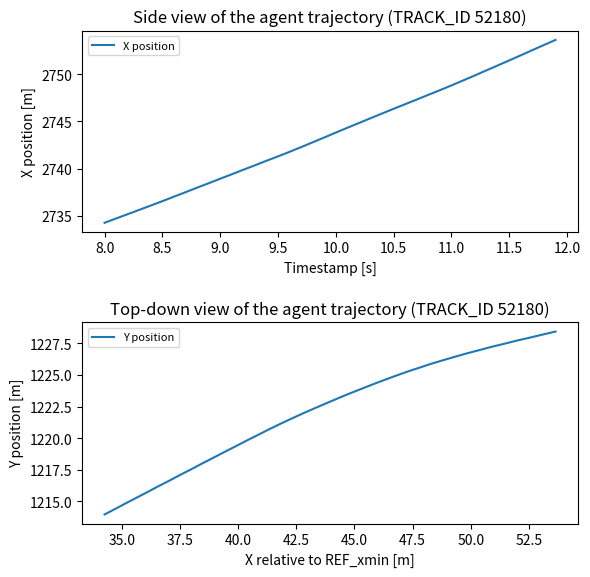

Which series has the widest spread of values?

X position